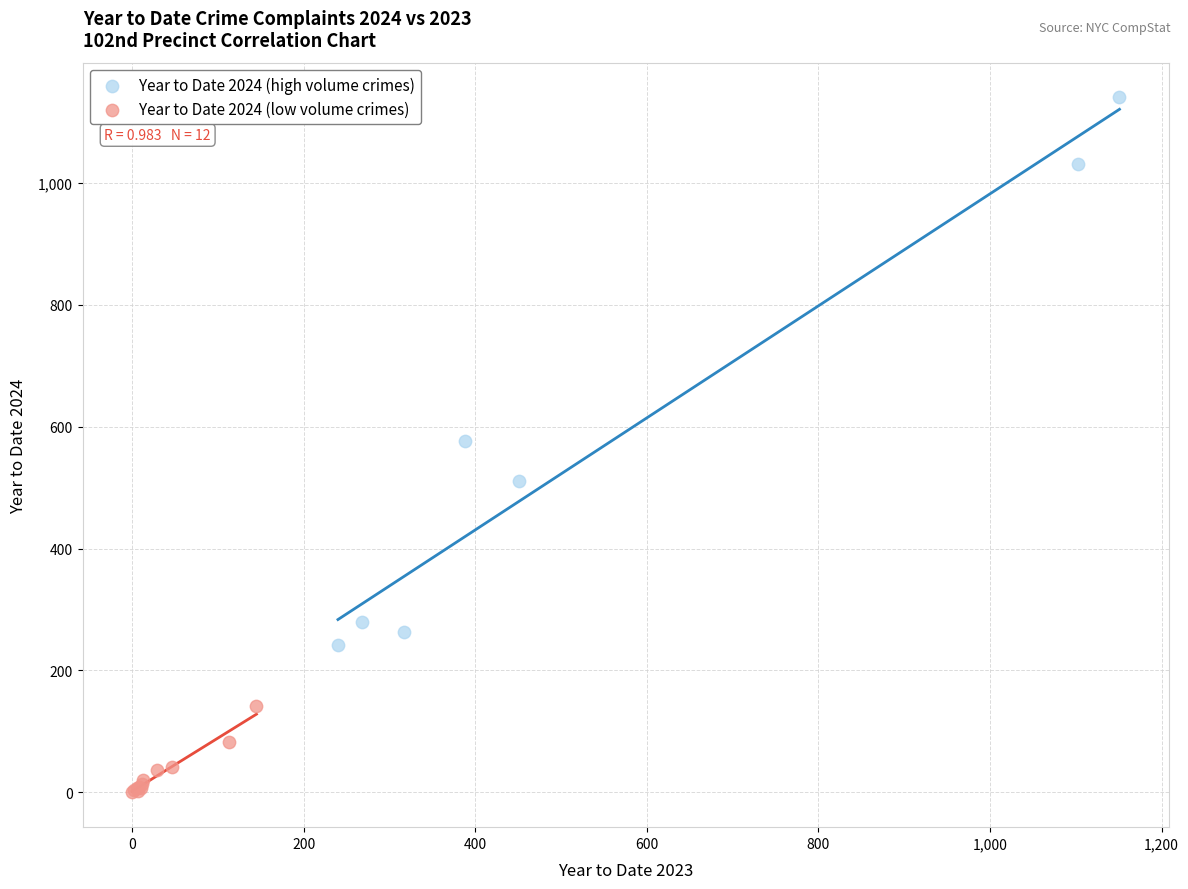

Which series has the widest spread of Y values?

Year to Date 2024 (high volume crimes)